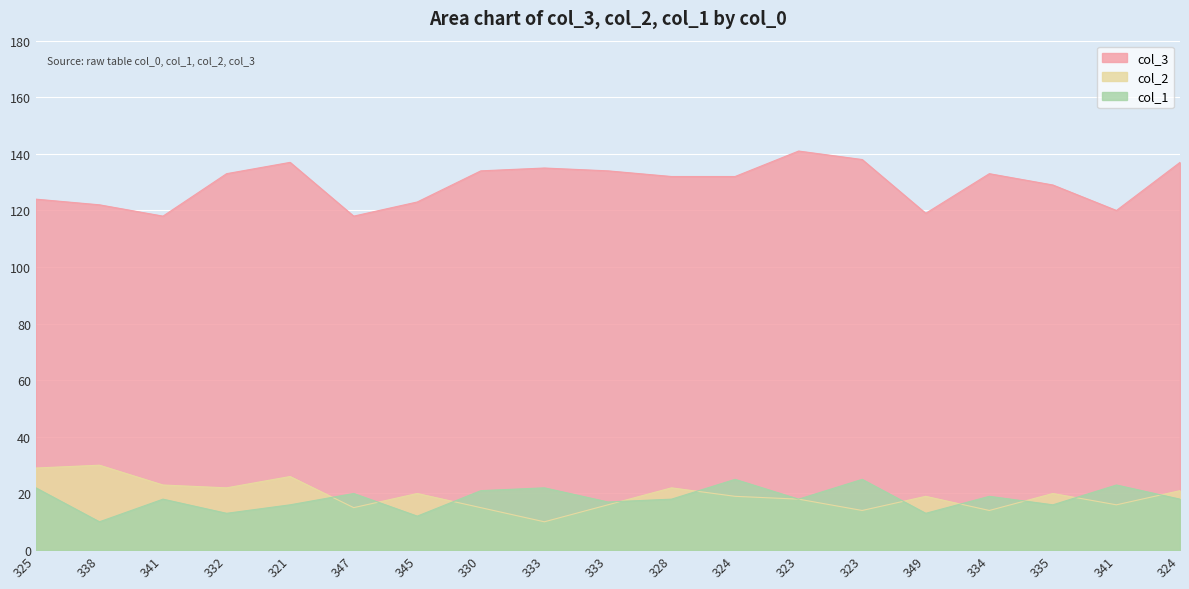

List the series in order of their peak value, highest first.

col_3, col_2, col_1